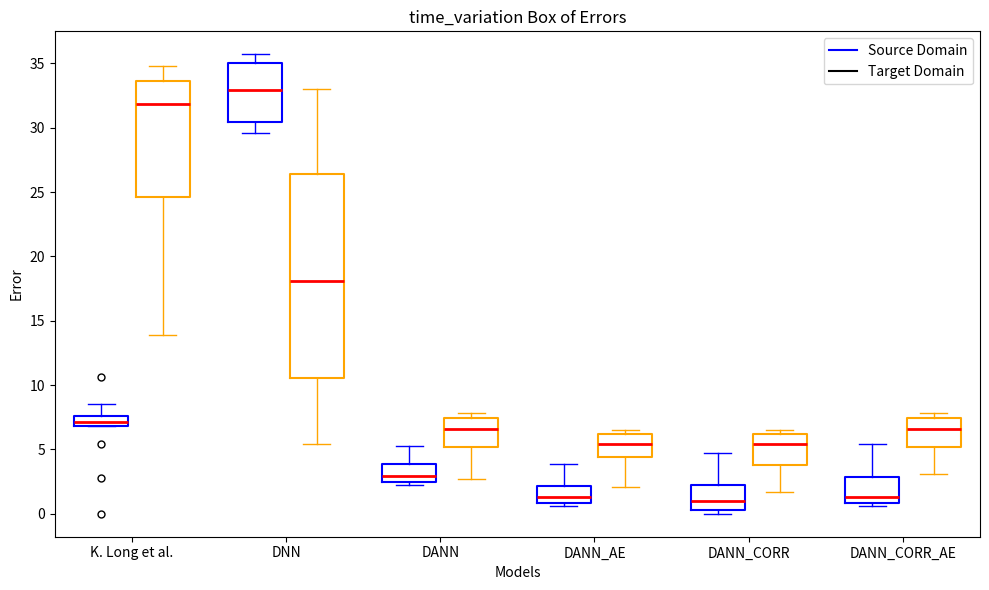

Reading left to right, read every box against the y-axis: the position of its median line, the range the box covers, and the ends of its whiskers. The values are not printed on the chart, so give them approximately, as read against the axis.

K. Long et al. (Source Domain): median 7.0 (inside the box), box 7.0 to 7.5, whiskers 7.0 to 8.5
K. Long et al. (Target Domain): median 32.0, box 24.5 to 33.5, whiskers 14.0 to 35.0
DNN (Source Domain): median 33.0, box 30.5 to 35.0, whiskers 29.5 to 35.5
DNN (Target Domain): median 18.0, box 10.5 to 26.5, whiskers 5.5 to 33.0
DANN (Source Domain): median 3.0, box 2.5 to 4.0, whiskers 2.0 to 5.5
DANN (Target Domain): median 6.5, box 5.0 to 7.5, whiskers 2.5 to 8.0
DANN_AE (Source Domain): median 1.5, box 1.0 to 2.0, whiskers 0.5 to 4.0
DANN_AE (Target Domain): median 5.5, box 4.5 to 6.0, whiskers 2.0 to 6.5
DANN_CORR (Source Domain): median 1.0, box 0.5 to 2.5, whiskers 0.0 to 4.5
DANN_CORR (Target Domain): median 5.5, box 4.0 to 6.0, whiskers 1.5 to 6.5
DANN_CORR_AE (Source Domain): median 1.5, box 1.0 to 3.0, whiskers 0.5 to 5.5
DANN_CORR_AE (Target Domain): median 6.5, box 5.0 to 7.5, whiskers 3.0 to 8.0